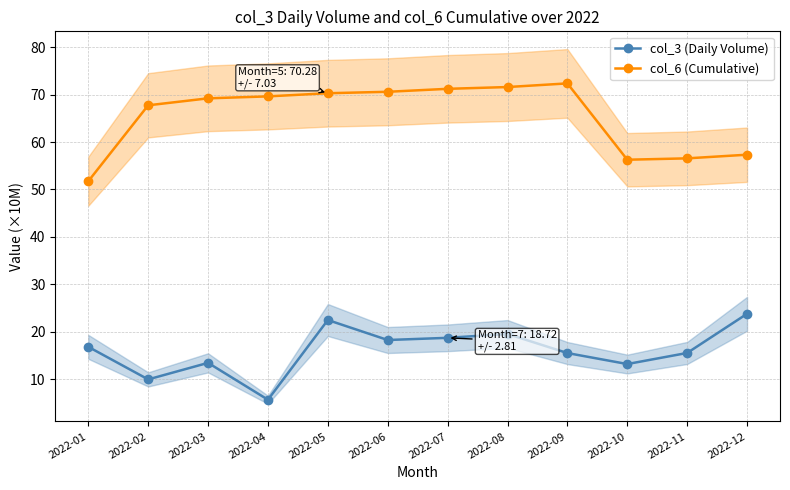

Which series has the largest range (max minus min)?

col_6 (Cumulative)